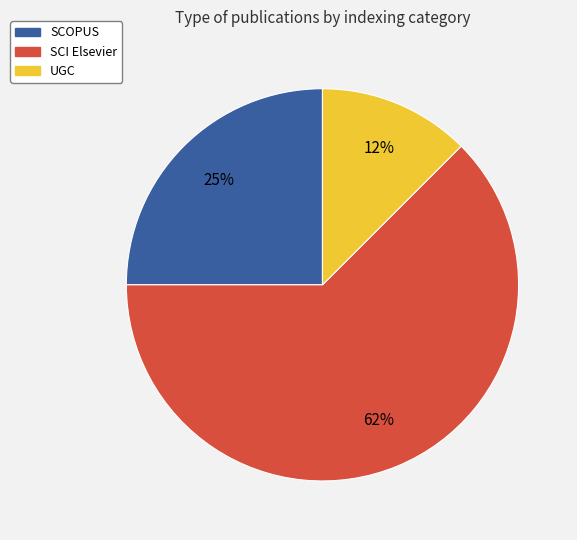

What is the largest slice in the pie chart?

SCI Elsevier